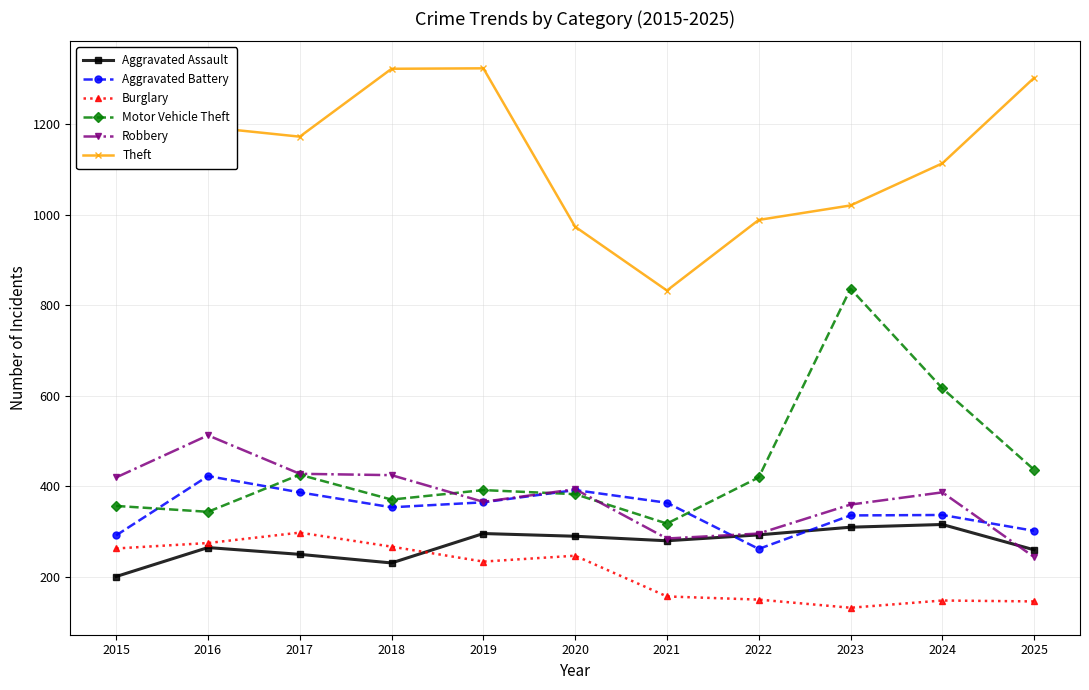

In Aggravated Assault, how many points are lower than both neighbors (excluding endpoints)?

2